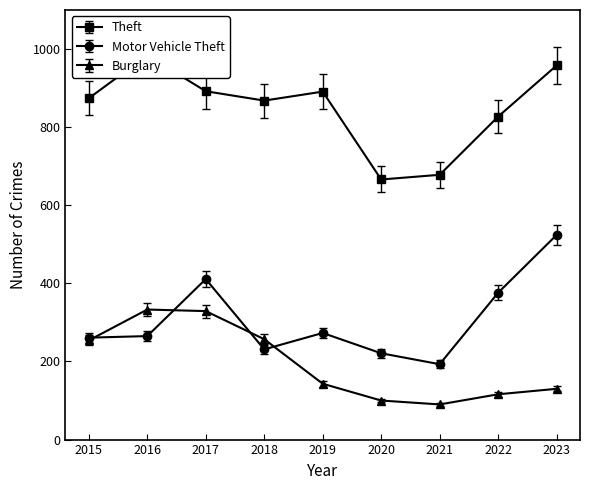

What is the average value of the Theft series?

806.2